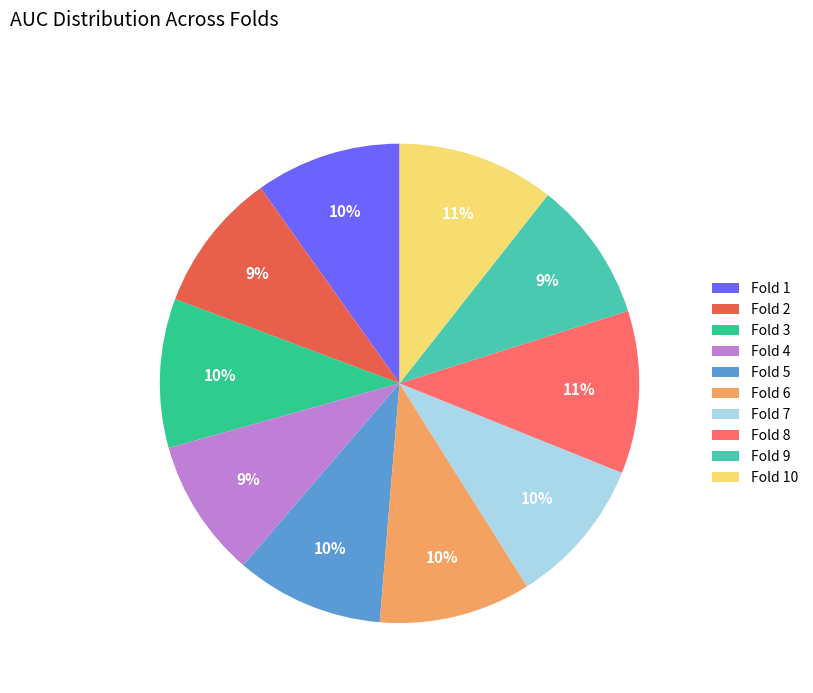

Combined, do Fold 4 and Fold 6 account for over 50%?

No